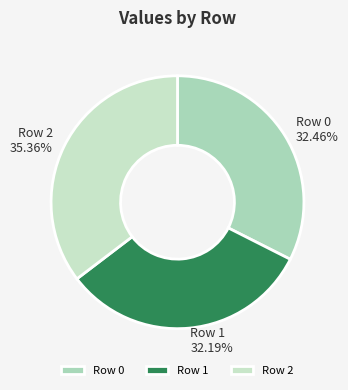

Approximately how many times larger is the value at Row 2 compared to Row 0?

1.1